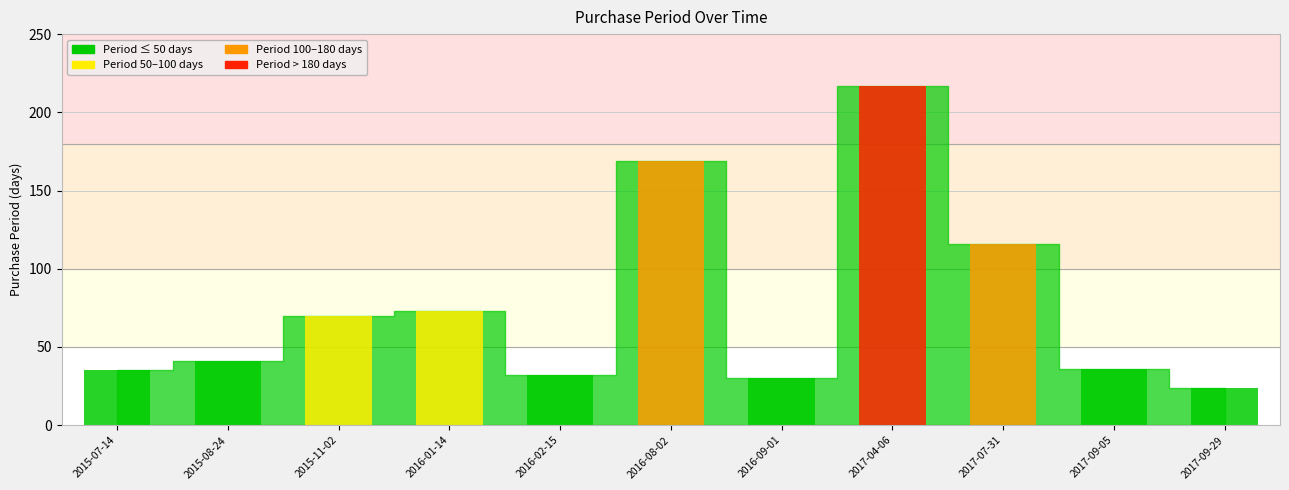

What position from the left is 2017-09-29?

11